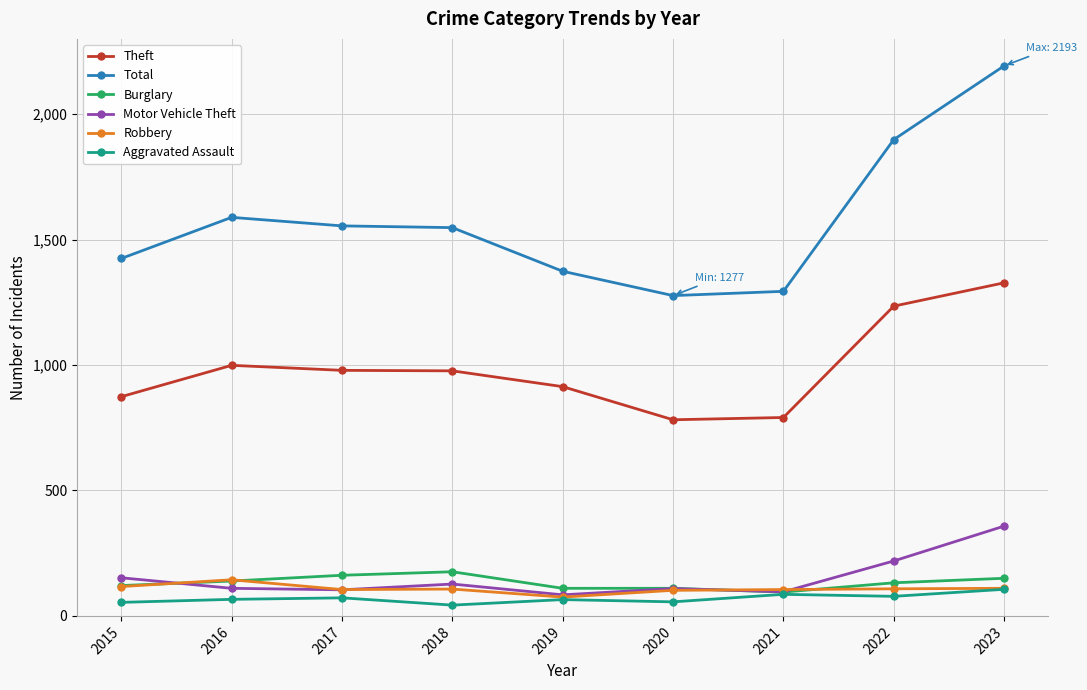

What is the approximate value of Burglary at 2023?

150